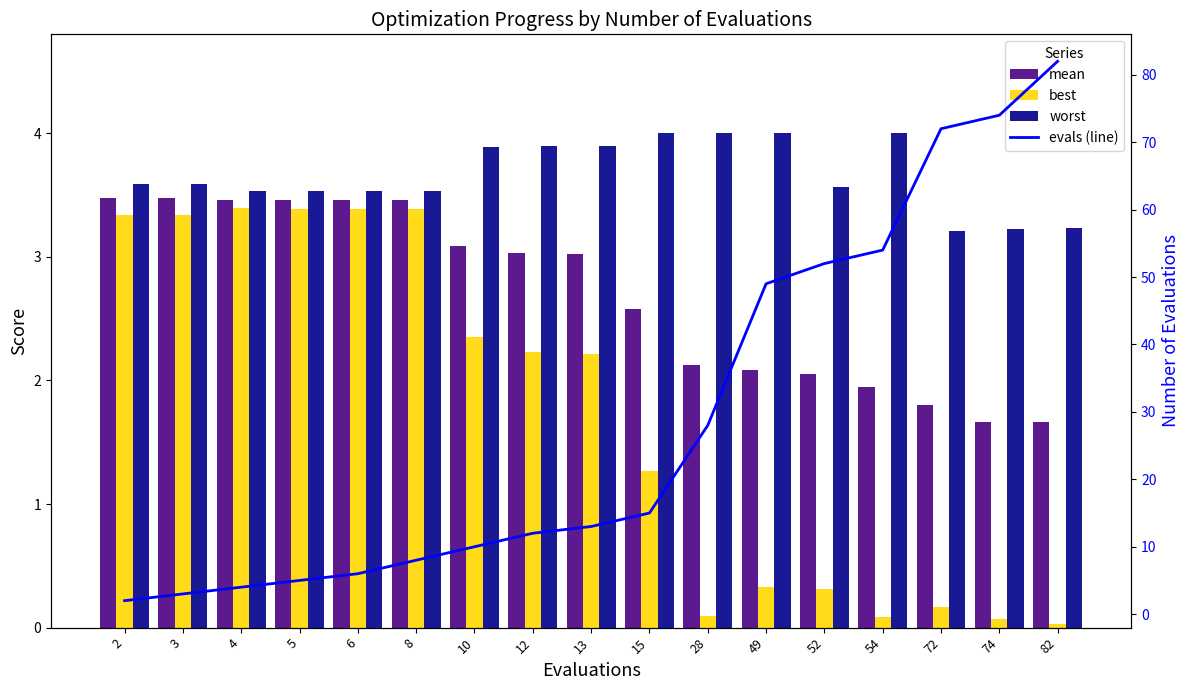

The worst series shows 1.0 at 10. True or false?

False